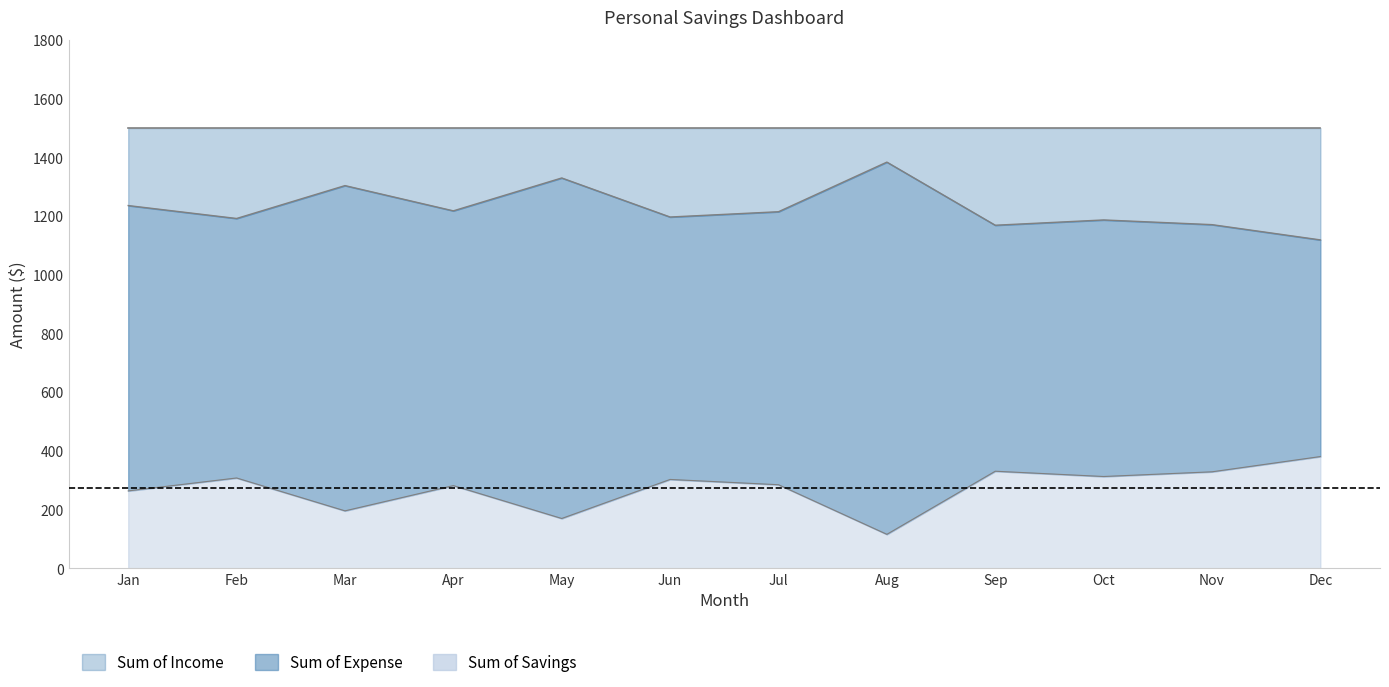

At how many categories does at least one series exceed 543?

12